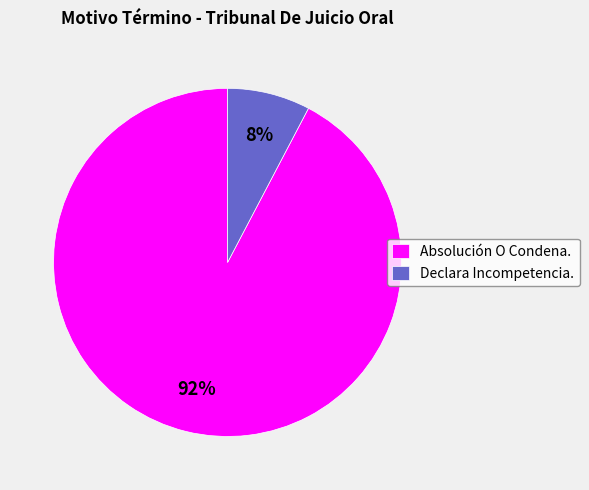

Combined, do Declara Incompetencia. and Absolución O Condena. account for over 50%?

Yes